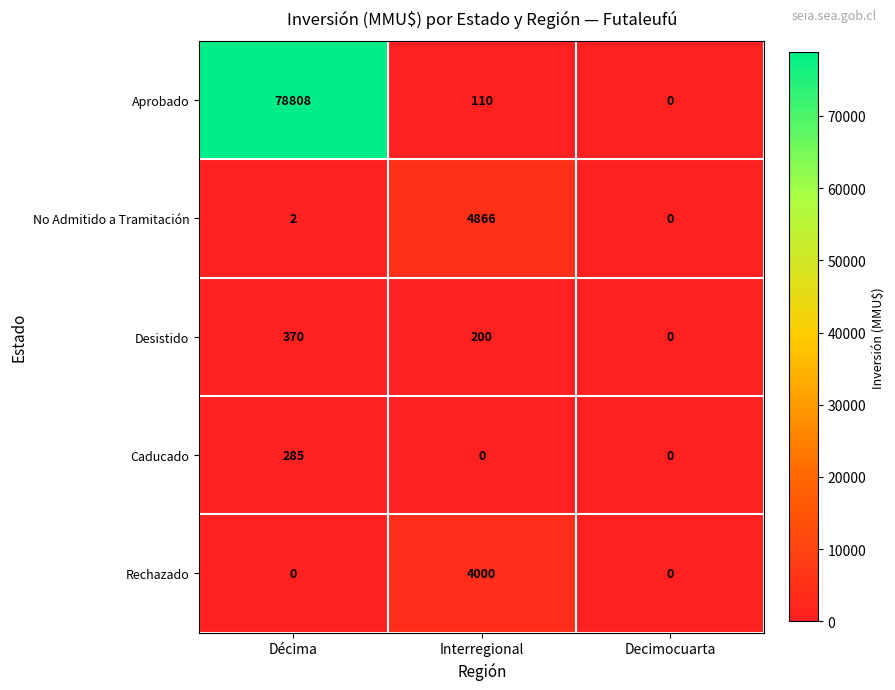

Between Décima and Decimocuarta, which series saw the biggest shift?

Aprobado